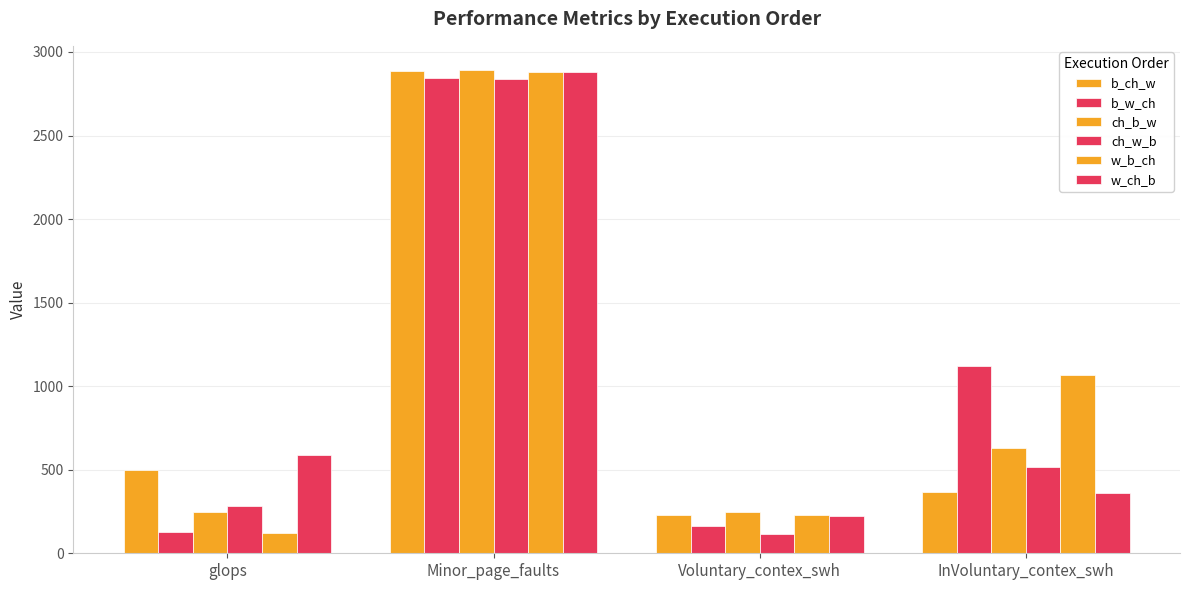

What is the greatest value displayed?

2892.0